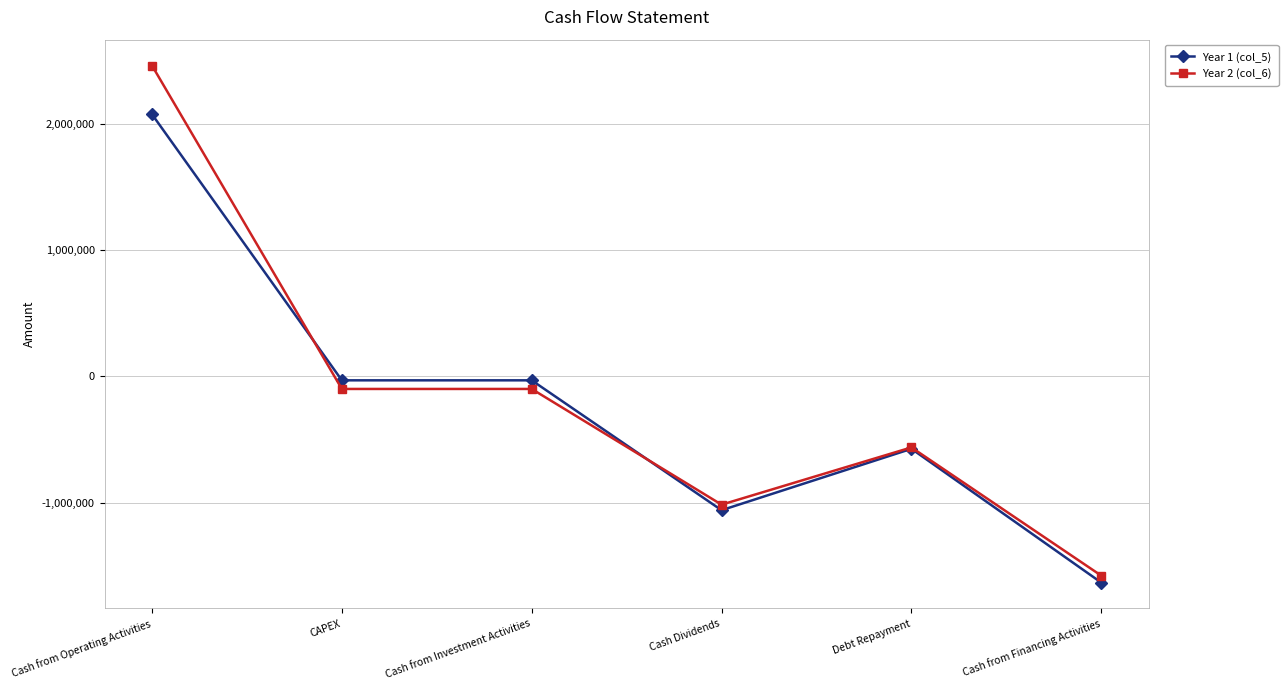

What is the greatest value displayed?

2462809